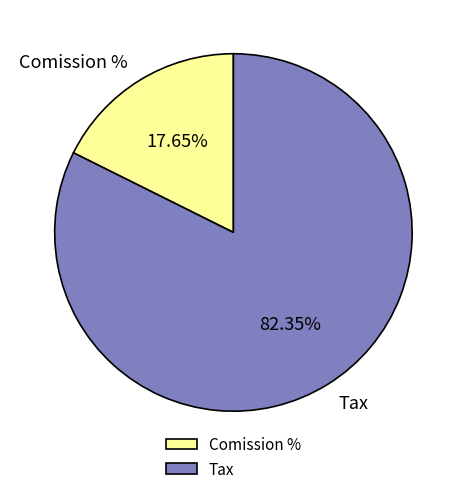

Count the number of slices in the pie.

2